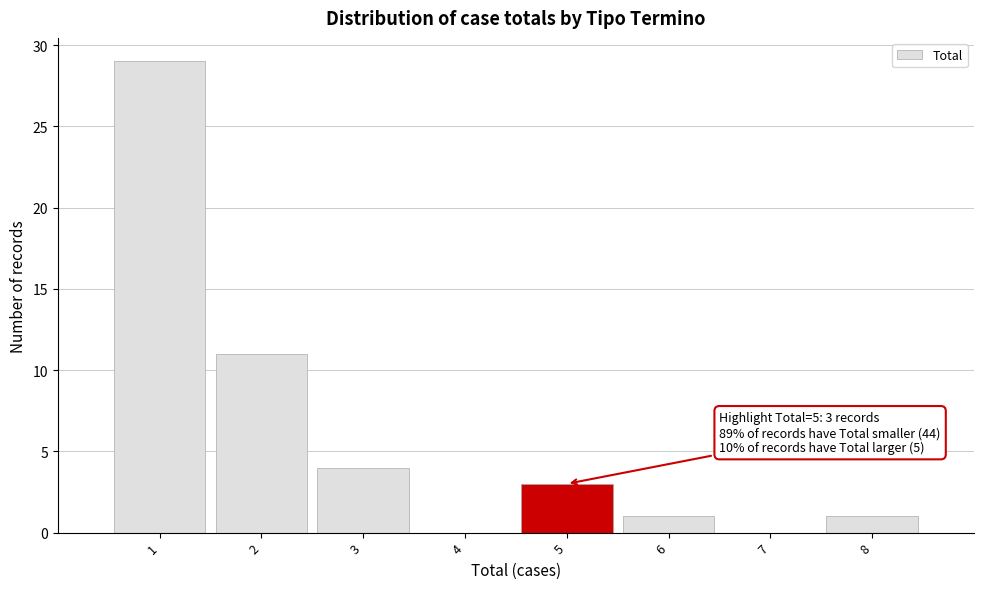

Which range on the x-axis has the tallest bar?

0.5 to 1.5